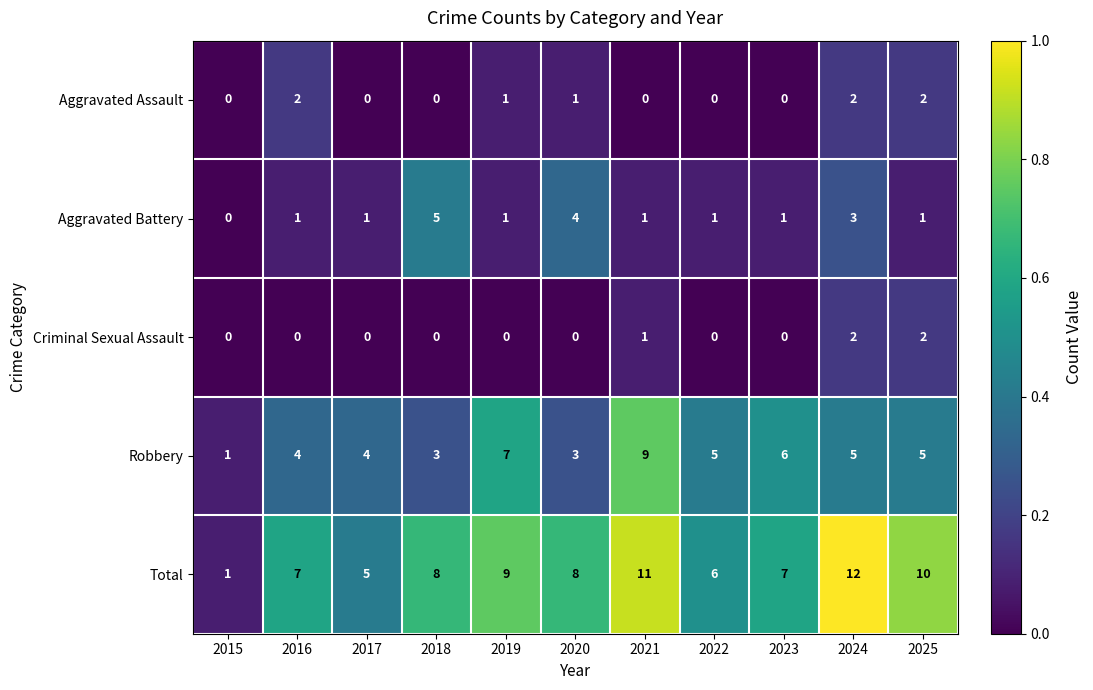

At which label is Total closest to 6?

2022